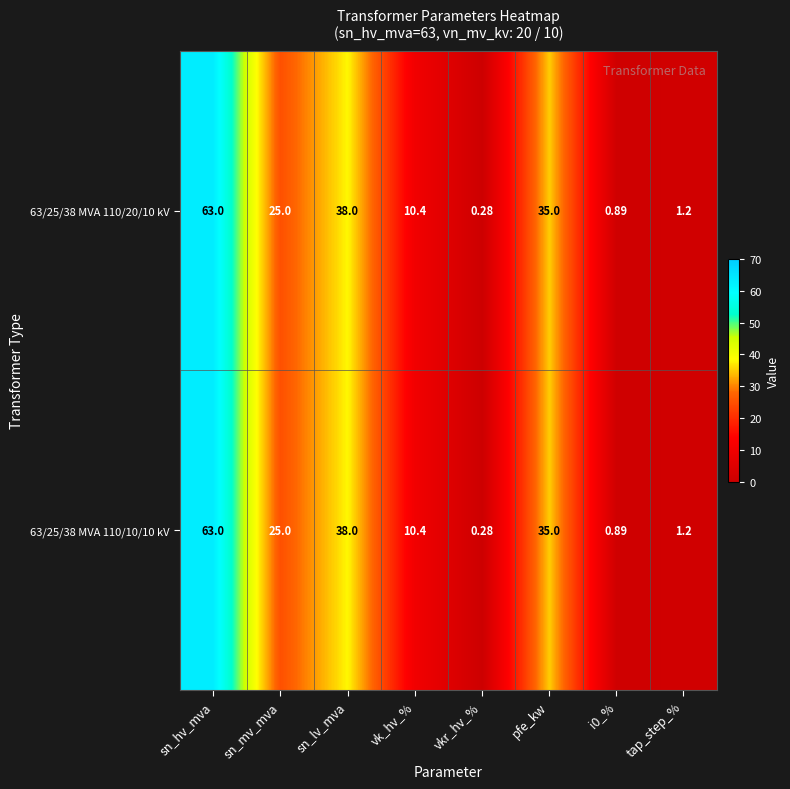

Where does the 63/25/38 MVA 110/10/10 kV series first go above 25?

sn_hv_mva